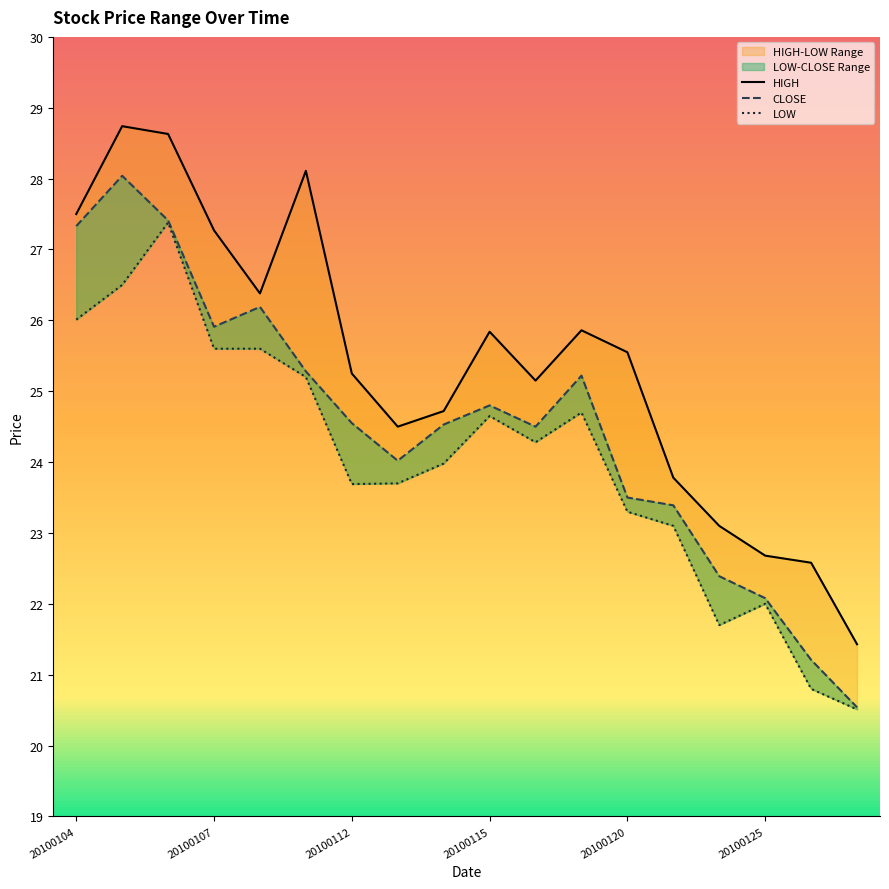

Which has a higher value, 20100115 or 20100113?

20100115